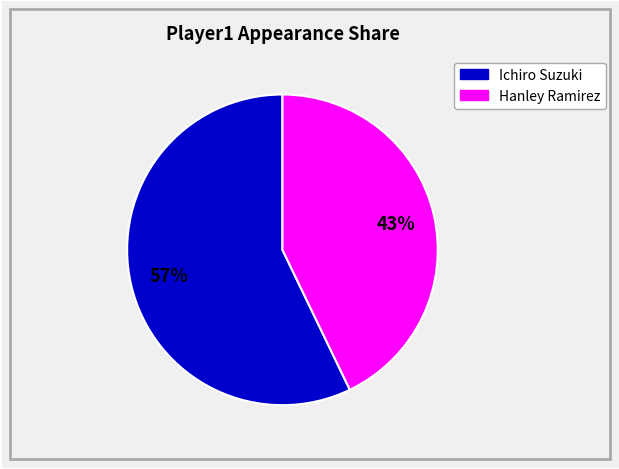

Count the number of slices in the pie.

2